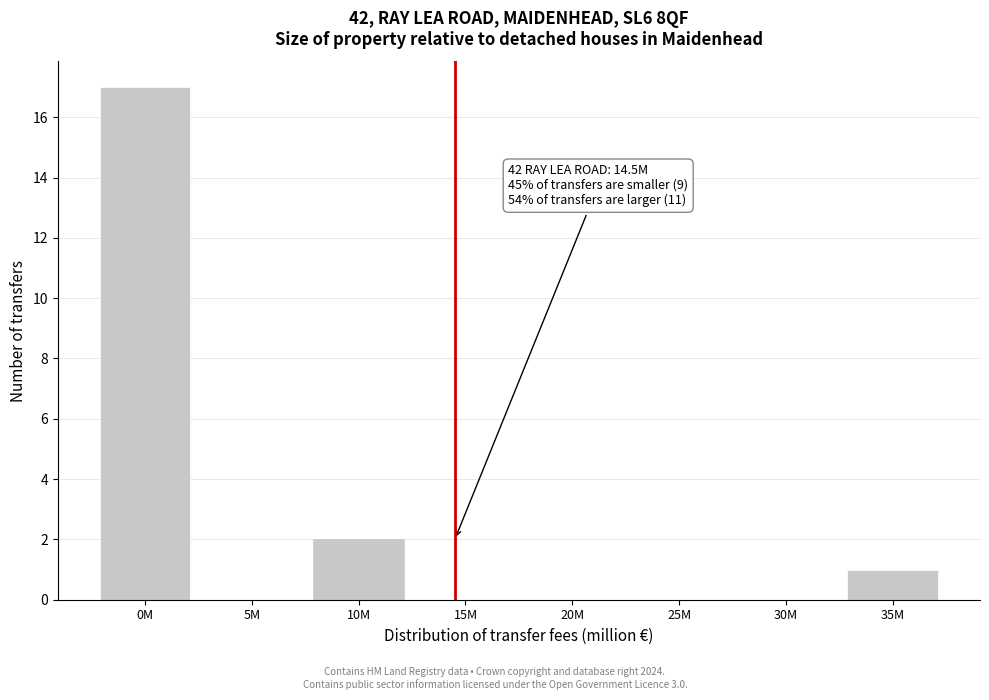

Reading left to right, extract all data points from this chart.

0M=17	5M=0	10M=2	15M=0	20M=0	25M=0	30M=0	35M=1